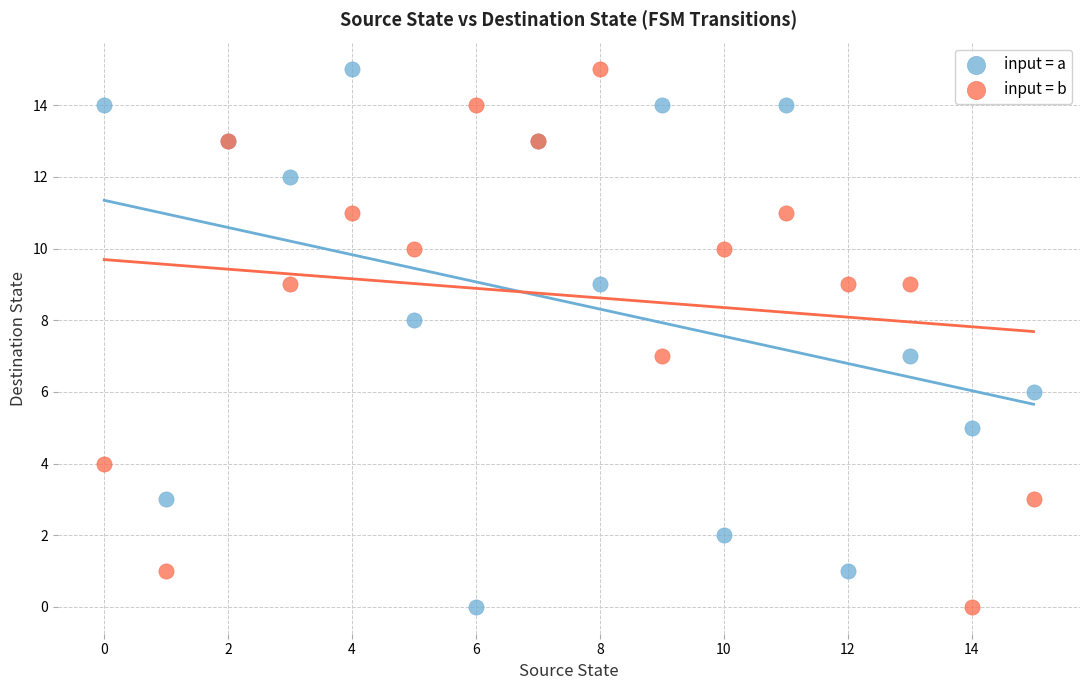

What are all the series names shown in the legend?

input = a, input = b